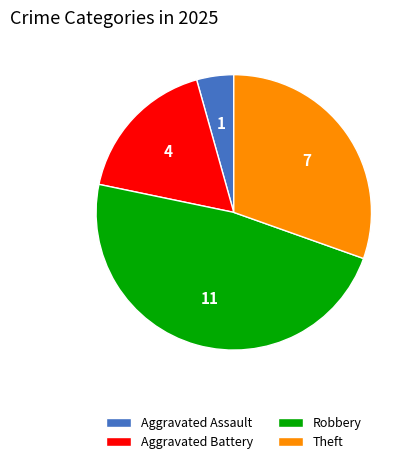

Combined, do Theft and Aggravated Assault account for over 50%?

No